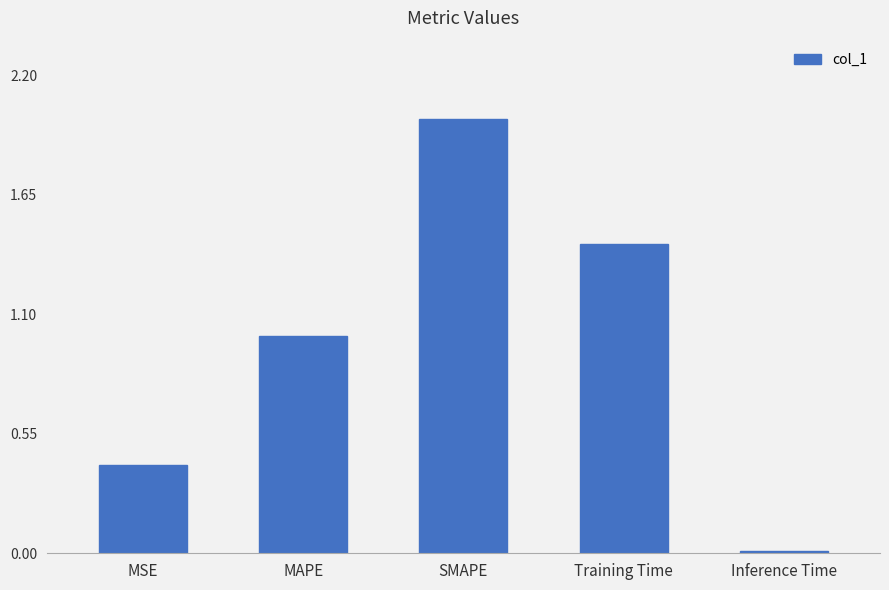

Rank the categories by value from highest to lowest.

SMAPE, Training Time, MAPE, MSE, Inference Time